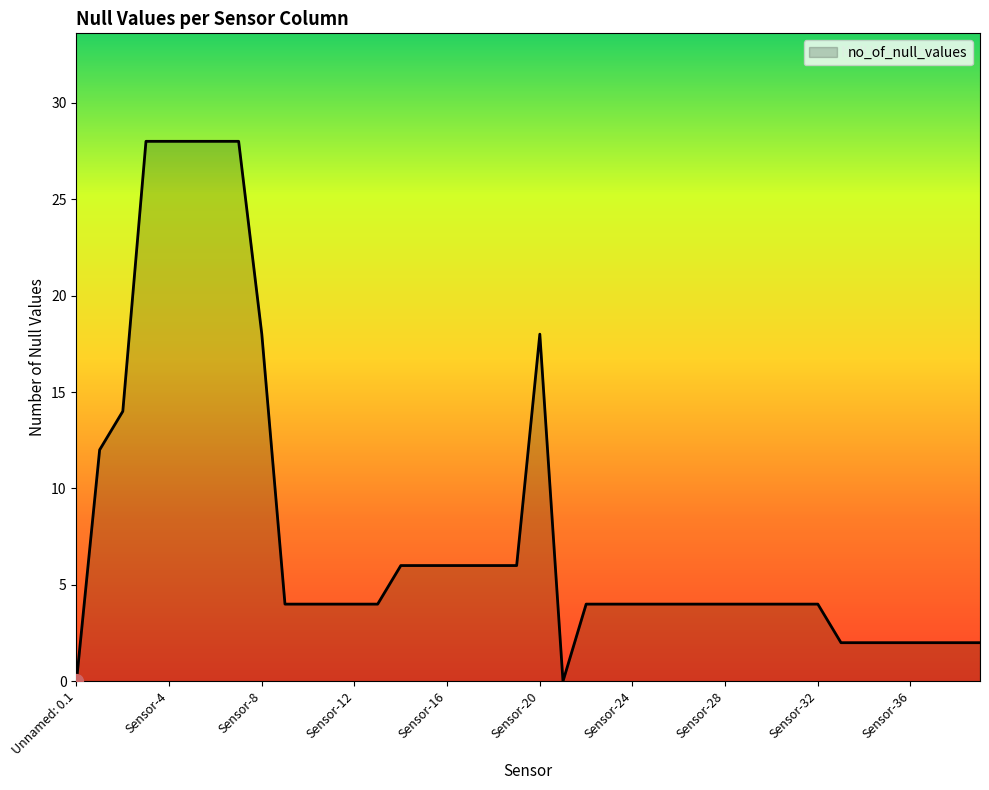

Does the chart display data point markers on the line(s)?

No